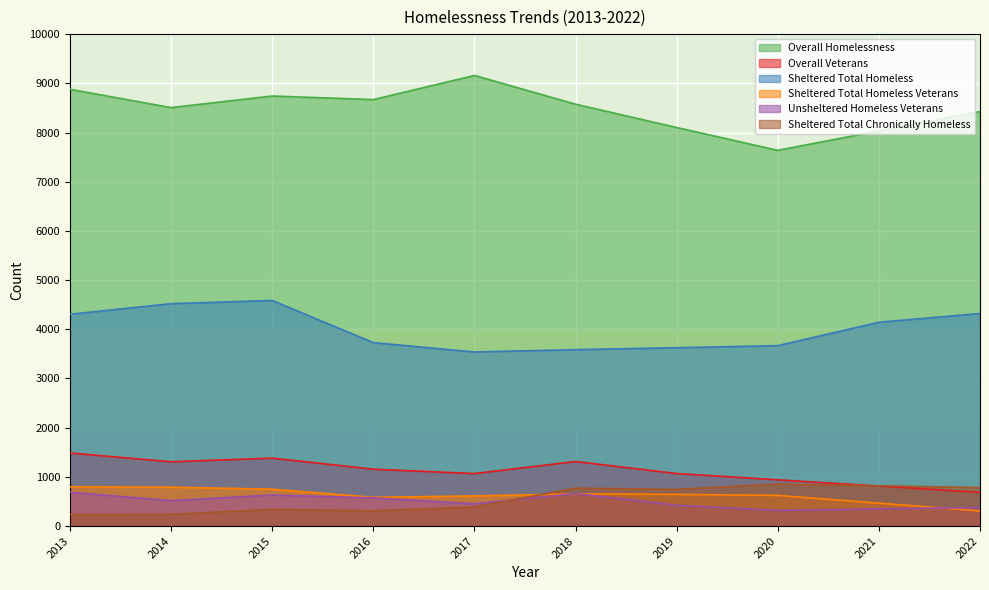

Is the value of Overall Homelessness at 2015 greater than the value of Sheltered Total Chronically Homeless at 2015?

Yes